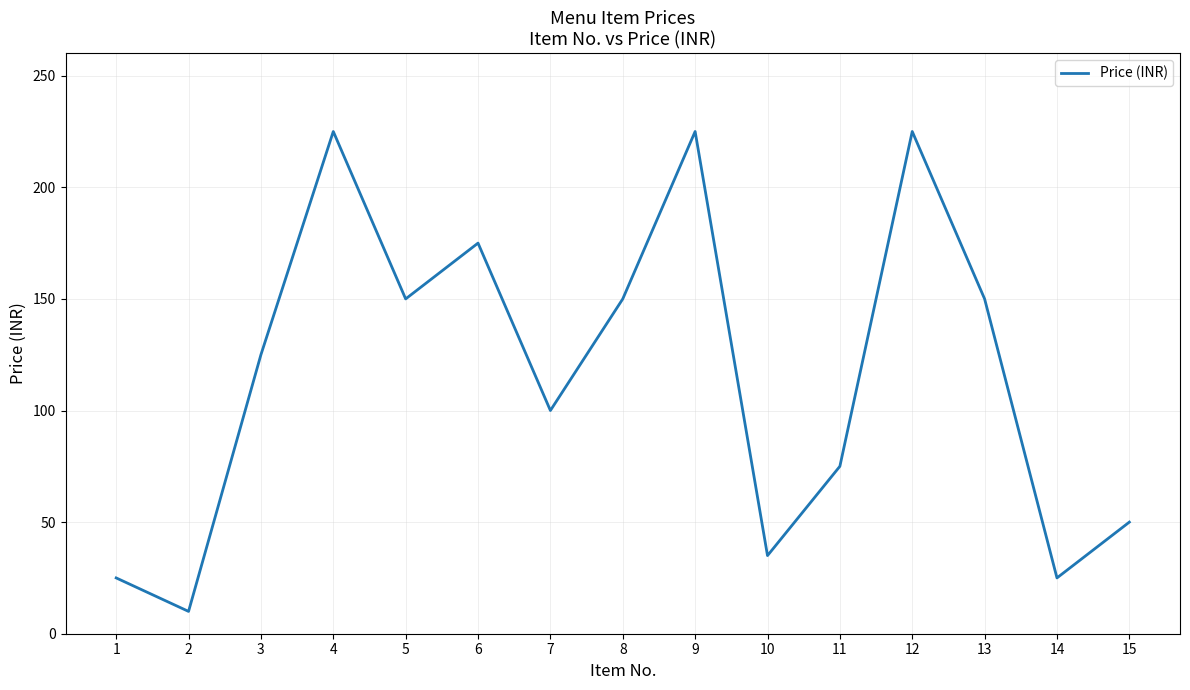

True or false: the data has more than 0 interior local peaks.

True